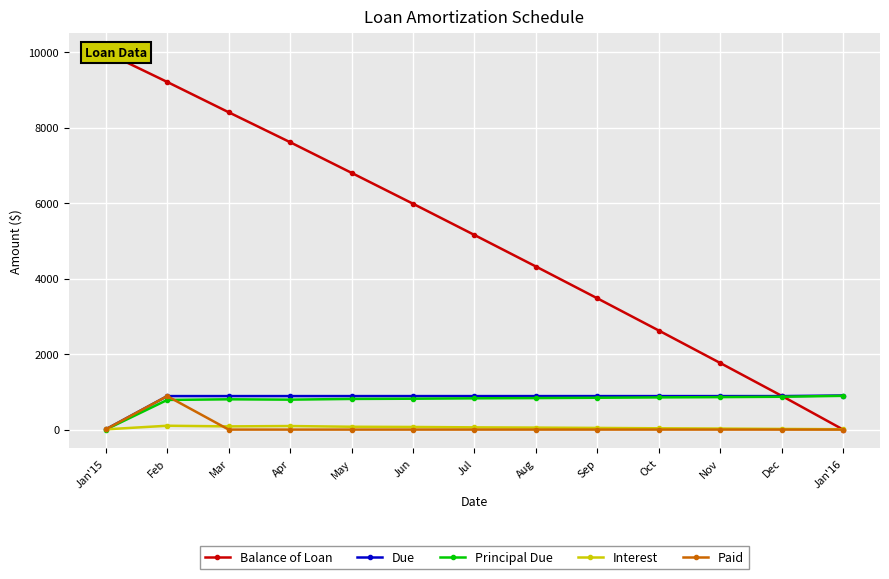

Between which two adjacent categories do Principal Due and Paid first intersect?

Feb and Mar